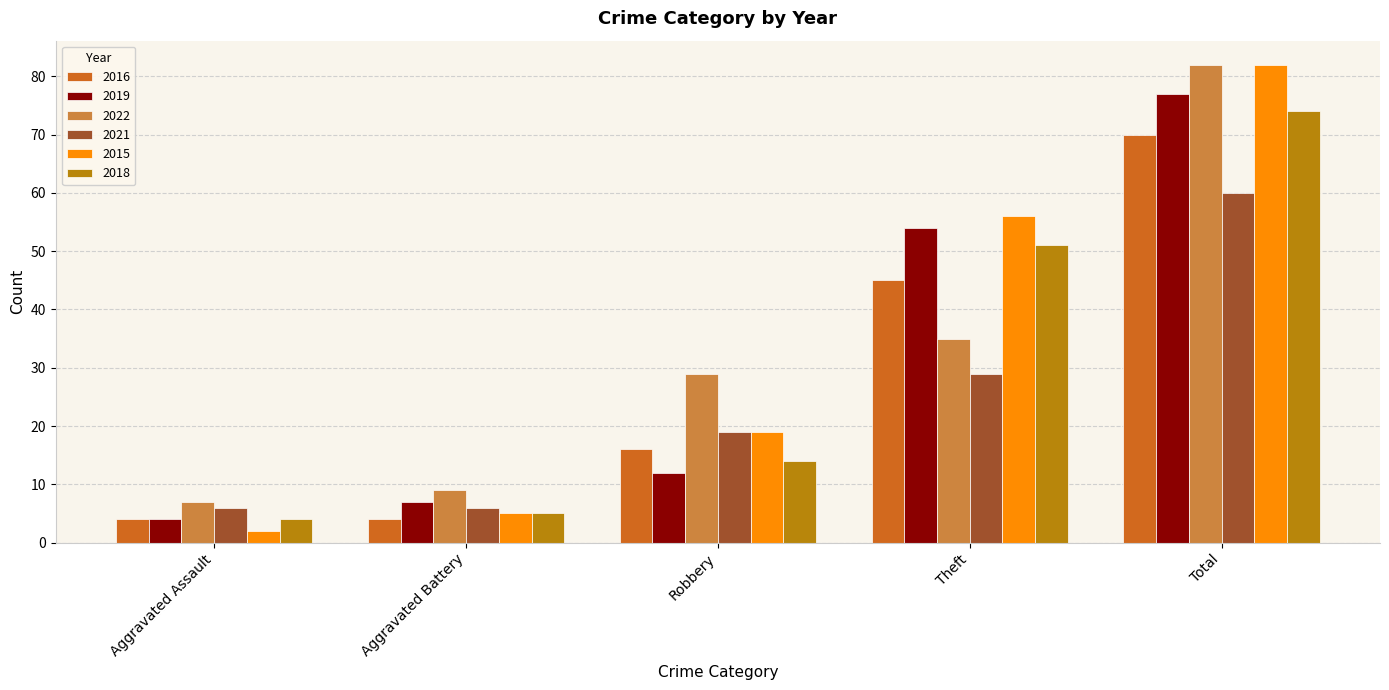

What are all the series names shown in the legend?

2016, 2019, 2022, 2021, 2015, 2018